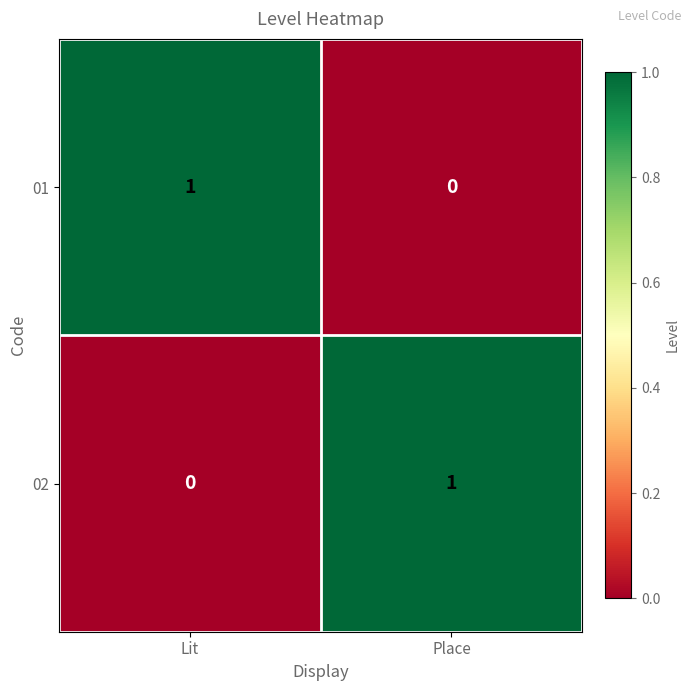

Which category has the lowest value in the 02 series?

Lit